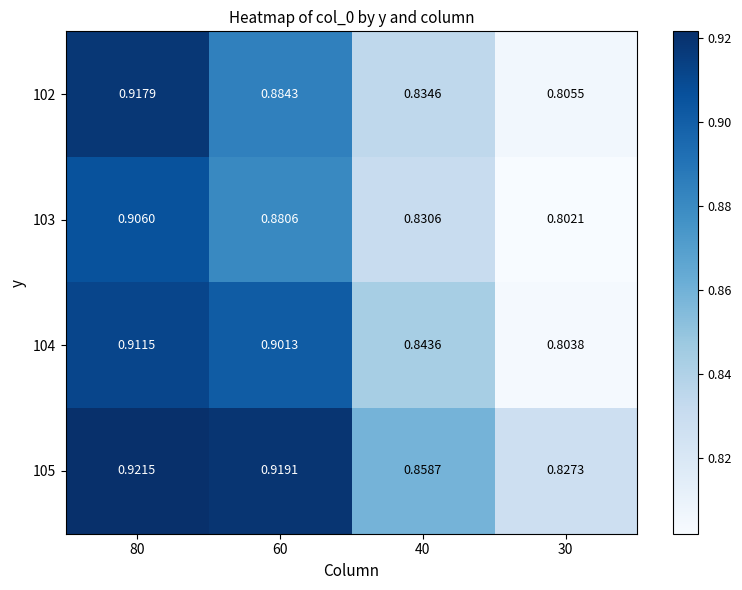

At how many categories does at least one series exceed 0?

4